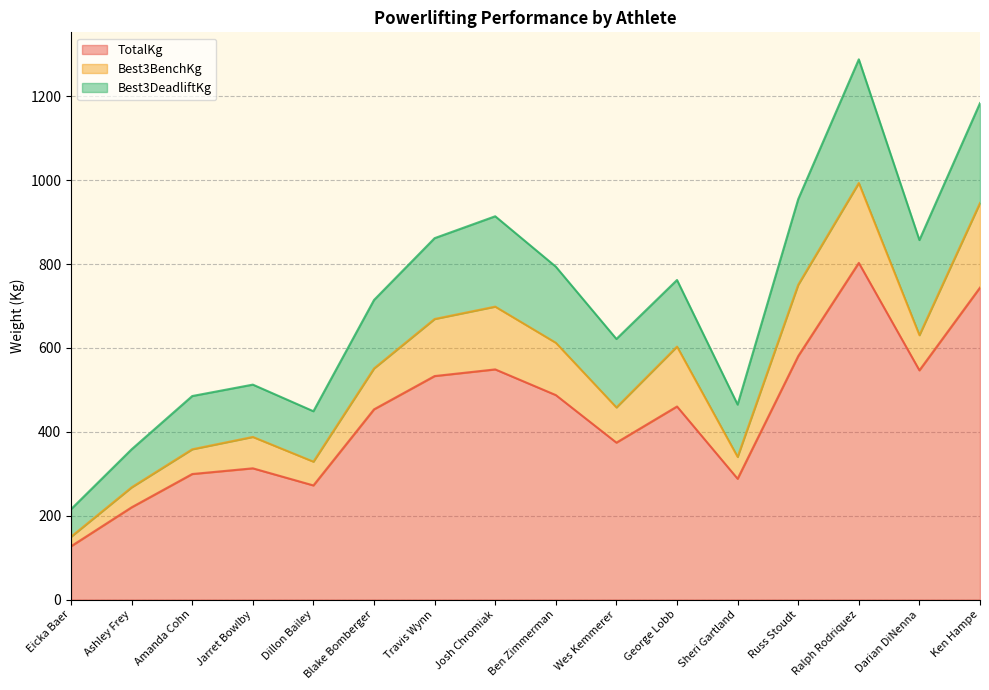

How many distinct data groups are displayed?

3